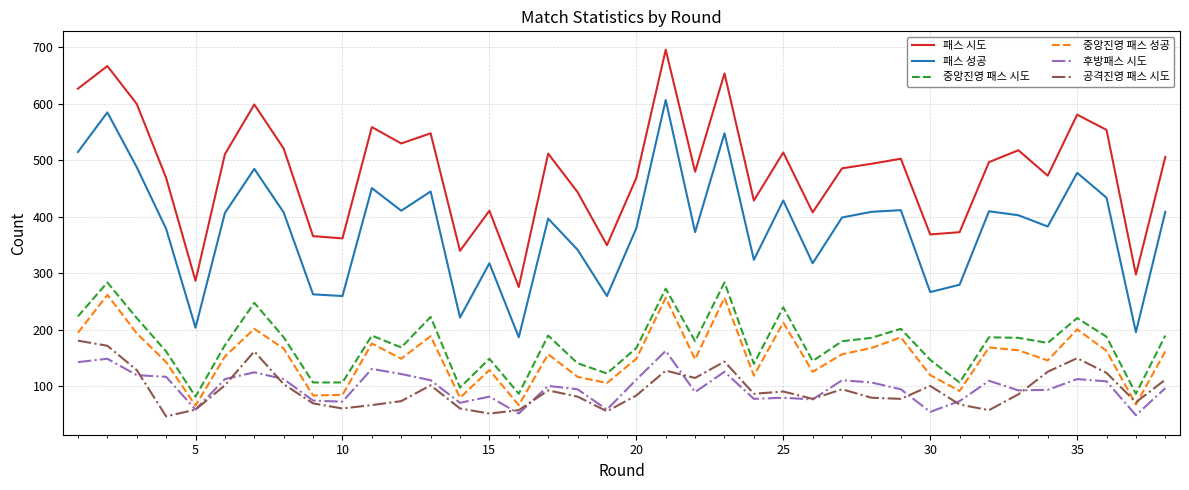

Which series has the largest total across all categories?

패스 시도